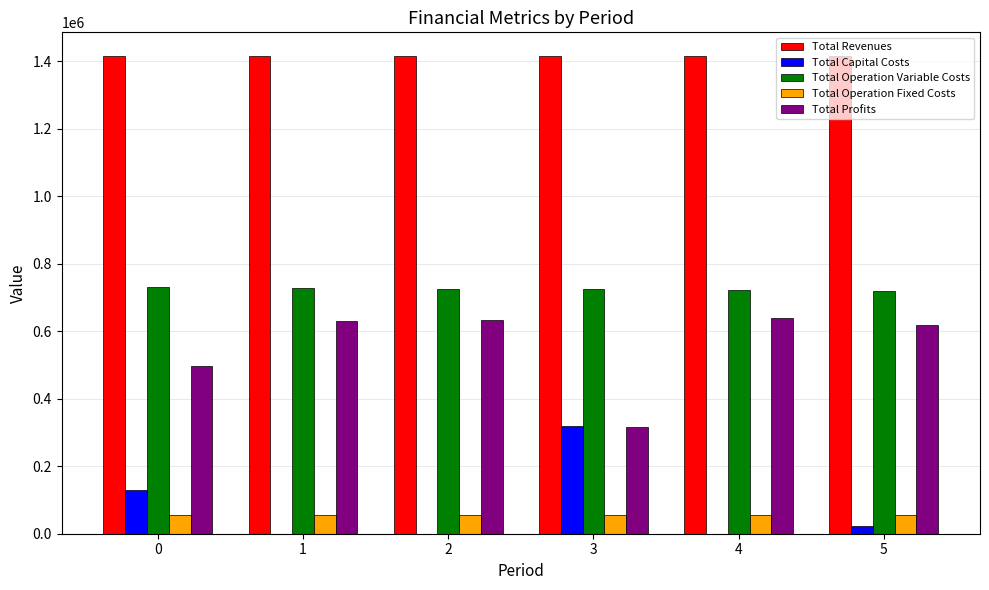

Which series has the largest total across all categories?

Total Revenues